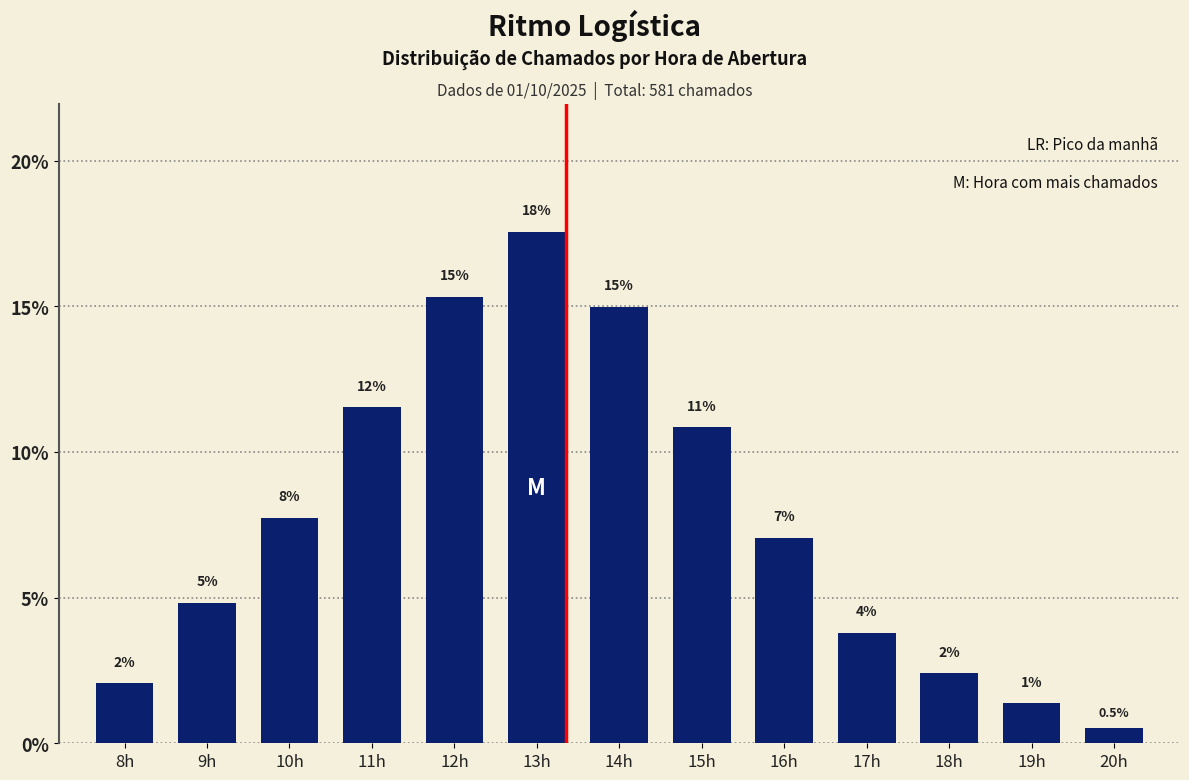

Are the bars horizontal?

No